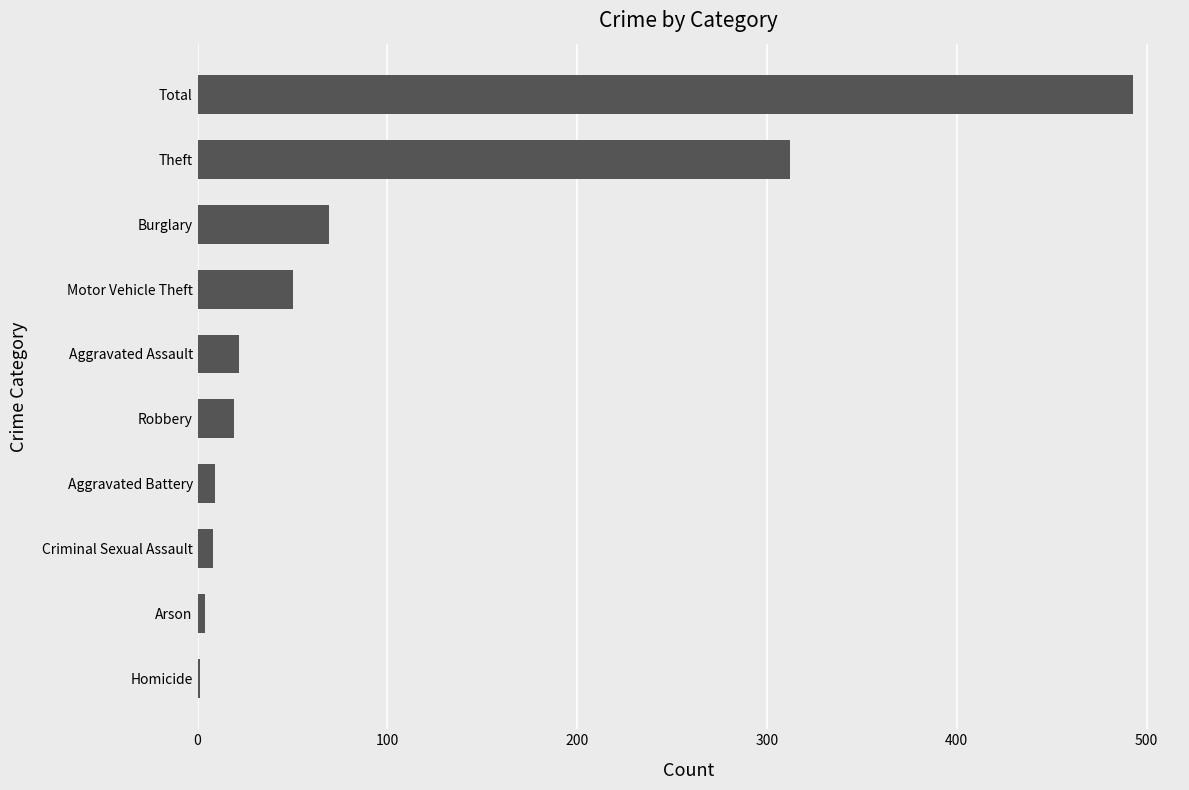

Are the bars horizontal?

Yes